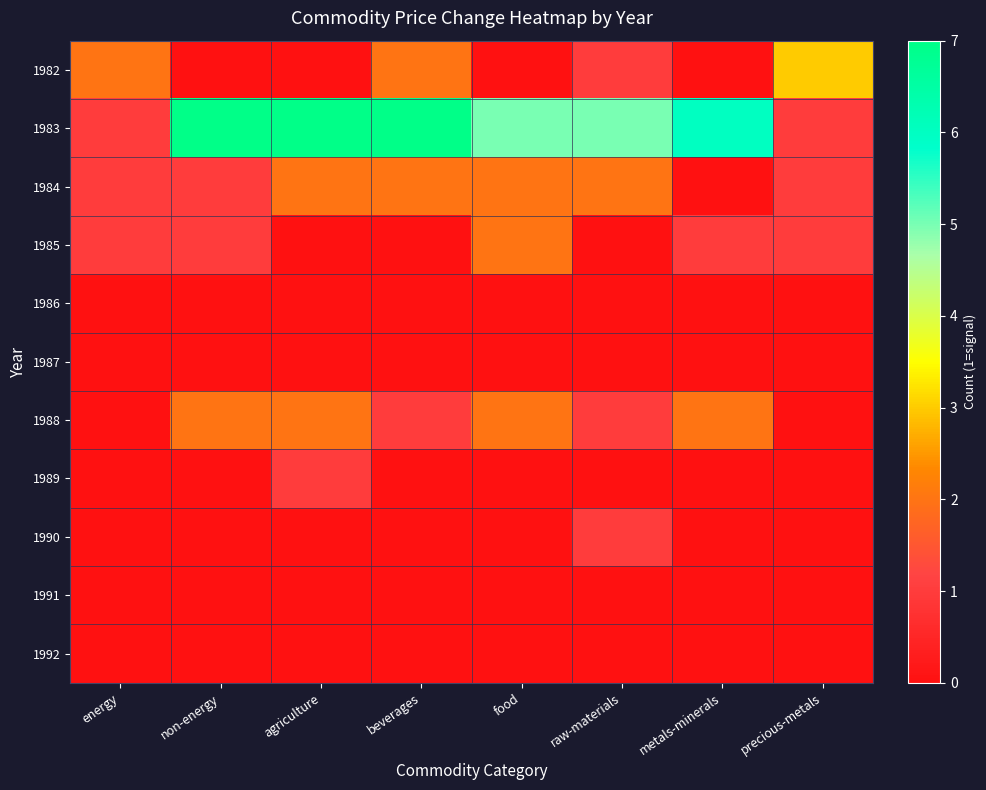

At which category does the chart reach its minimum across all series?

non-energy